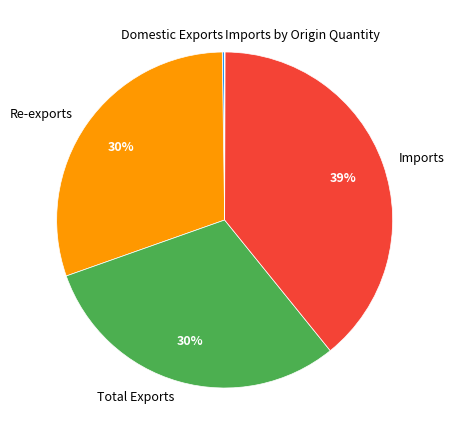

Is there any slice that represents more than half of the pie?

No